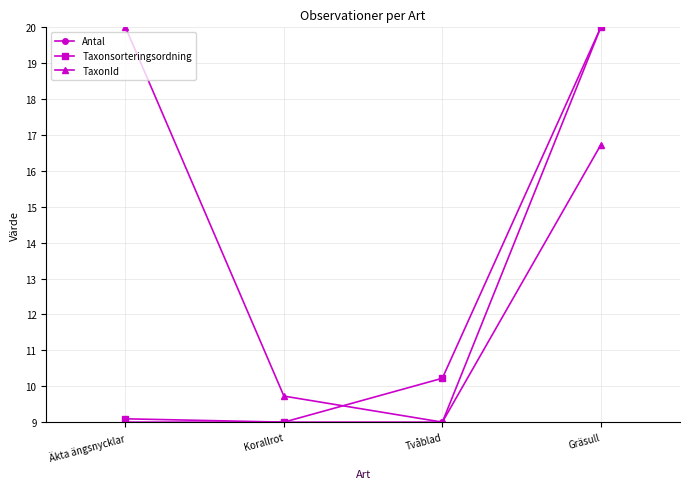

What is the minimum value shown in the chart?

9.0